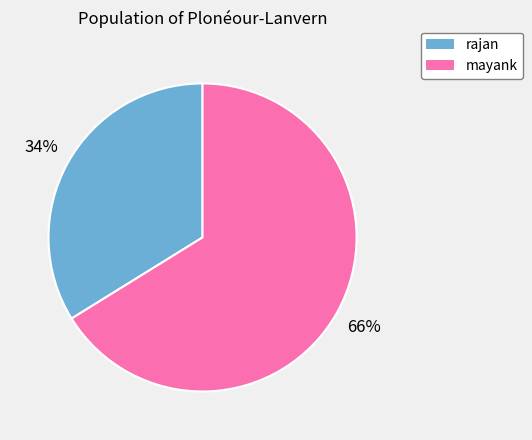

Does any single category account for the majority?

Yes